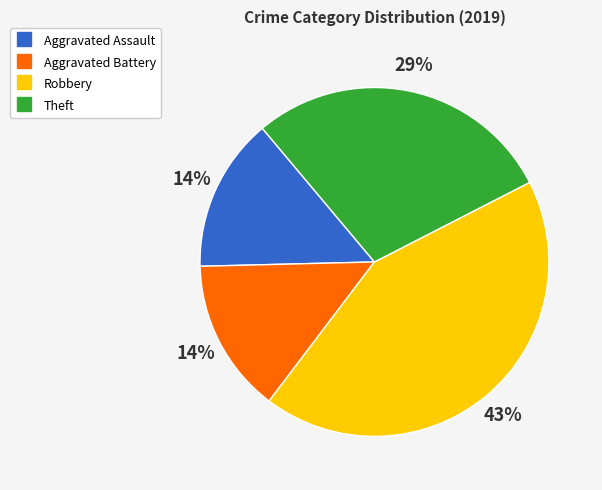

Combined, do Aggravated Assault and Theft account for over 50%?

No